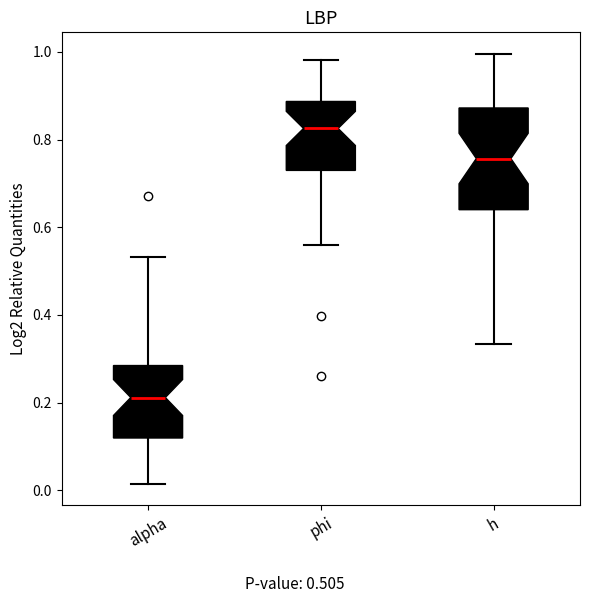

Which box is the tallest, from its lower edge to its upper edge?

h